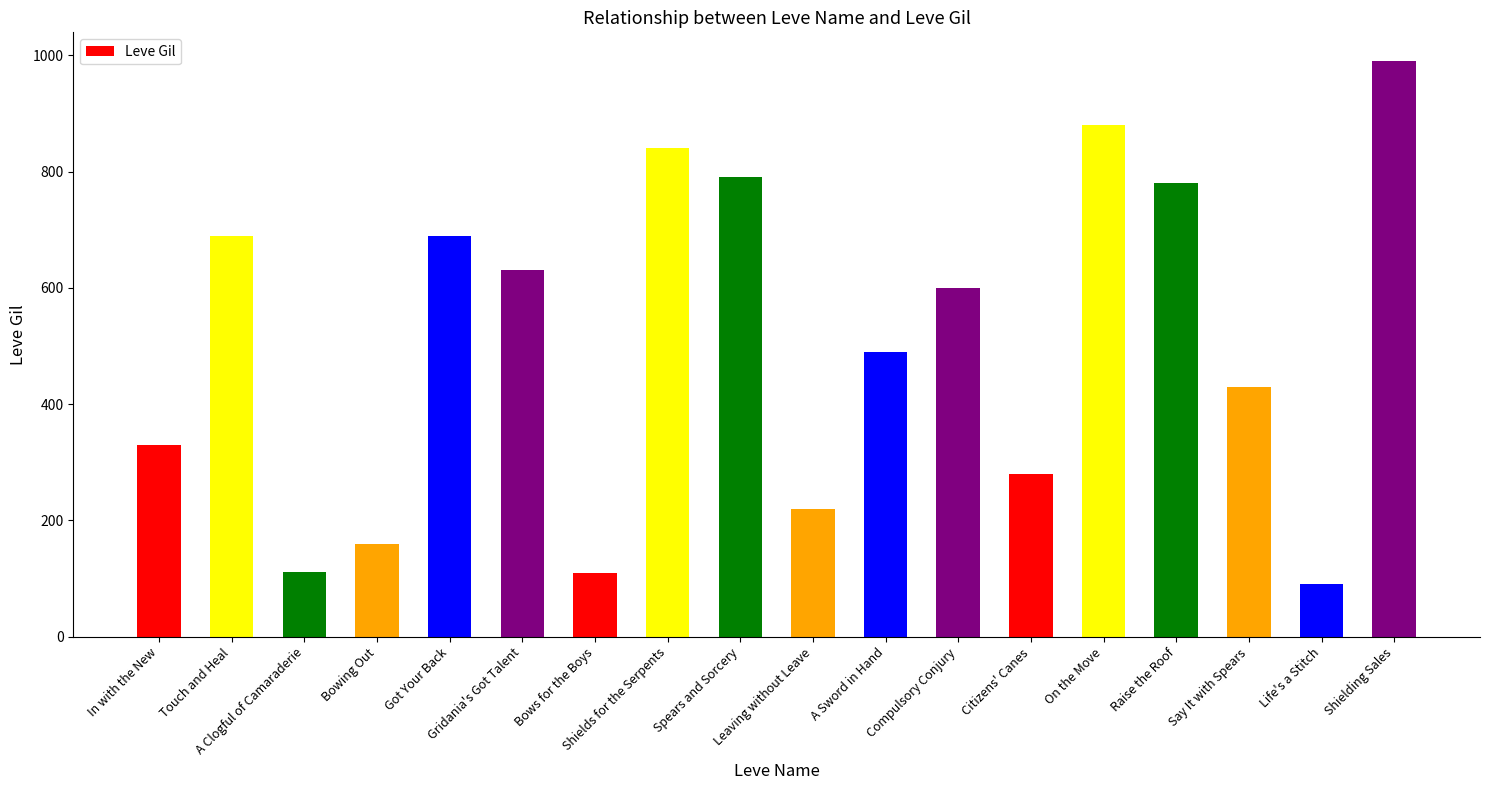

How many data points does each series have?

18